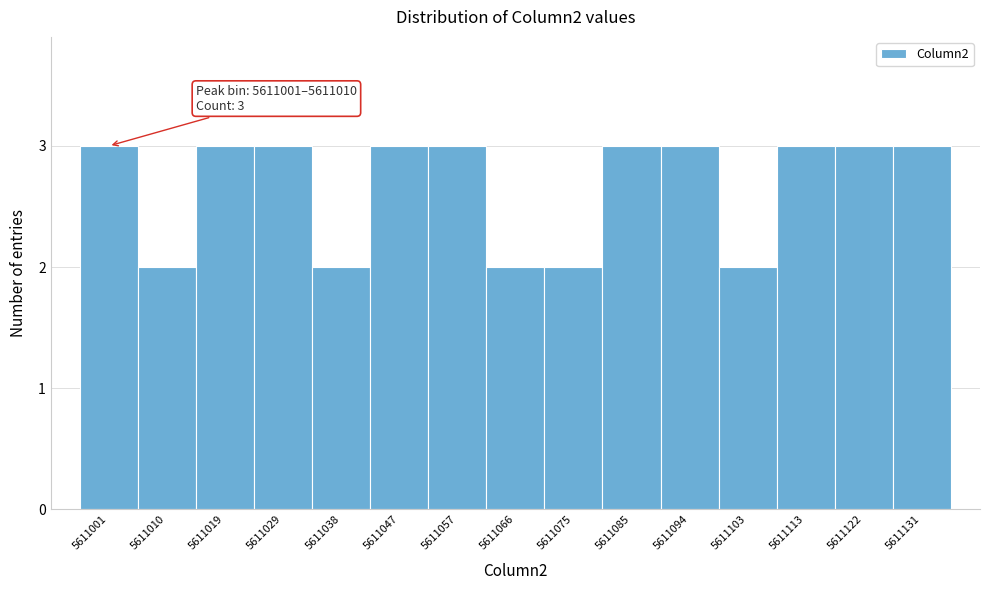

Reading left to right, extract all data points from this chart.

5611001=3	5611010=2	5611019=3	5611029=3	5611038=2	5611047=3	5611057=3	5611066=2	5611075=2	5611085=3	5611094=3	5611103=2	5611113=3	5611122=3	5611131=3